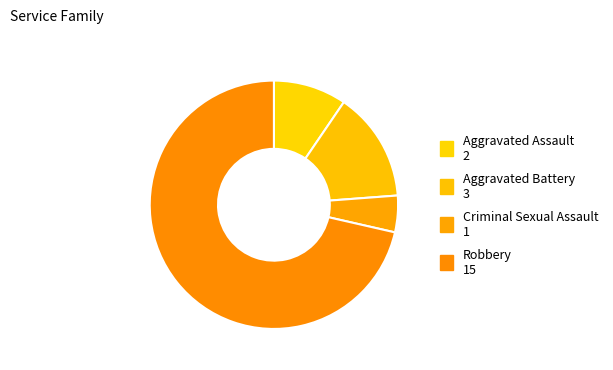

How many segments does this pie chart have?

4